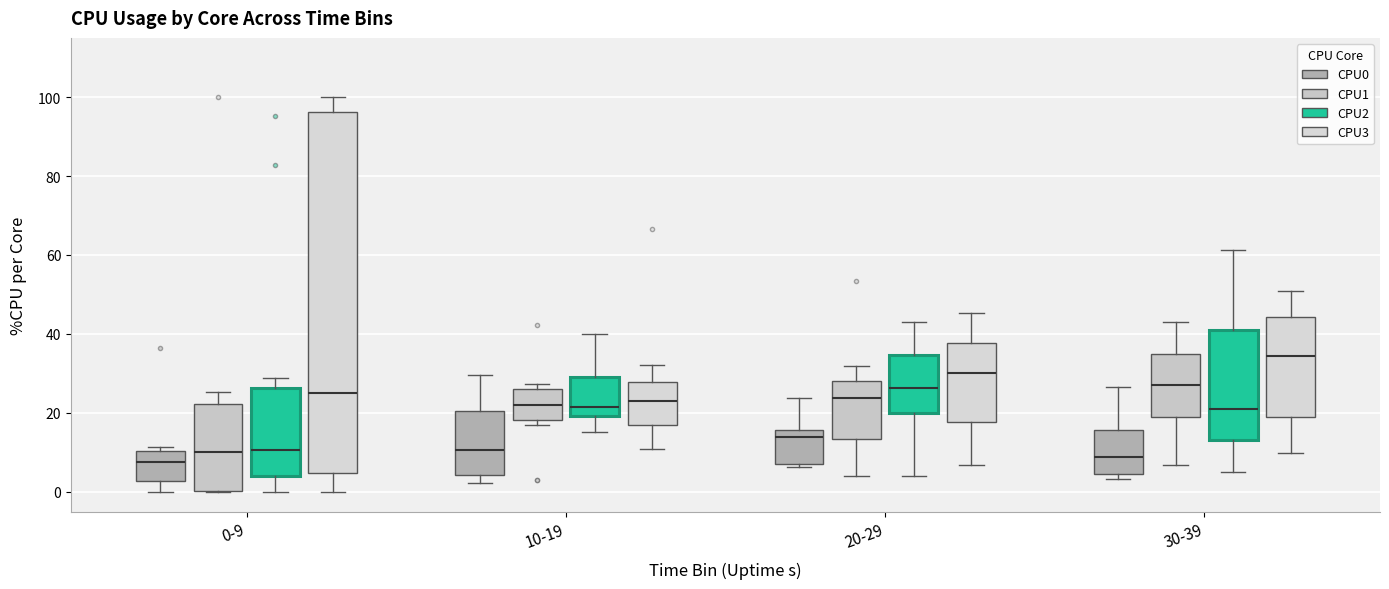

Reading left to right, transcribe this box plot: for each box, give where its median line is, the range the box spans, and where its two whiskers end, as read against the y-axis. The values are not printed on the chart, so give them approximately, as read against the axis.

0-9 (CPU0): median 8, box 2 to 10, whiskers 0 to 12
0-9 (CPU1): median 10, box 0 to 22, whiskers 0 to 26
0-9 (CPU2): median 10, box 4 to 26, whiskers 0 to 28
0-9 (CPU3): median 26, box 4 to 96, whiskers 0 to 100
10-19 (CPU0): median 10, box 4 to 20, whiskers 2 to 30
10-19 (CPU1): median 22, box 18 to 26, whiskers 18 (just below the box's lower edge) to 28
10-19 (CPU2): median 22, box 20 to 30, whiskers 16 to 40
10-19 (CPU3): median 24, box 16 to 28, whiskers 10 to 32
20-29 (CPU0): median 14, box 8 to 16, whiskers 6 to 24
20-29 (CPU1): median 24, box 14 to 28, whiskers 4 to 32
20-29 (CPU2): median 26, box 20 to 34, whiskers 4 to 44
20-29 (CPU3): median 30, box 18 to 38, whiskers 6 to 46
30-39 (CPU0): median 8, box 4 to 16, whiskers 4 (just below the box's lower edge) to 26
30-39 (CPU1): median 28, box 20 to 34, whiskers 6 to 44
30-39 (CPU2): median 22, box 14 to 42, whiskers 4 to 62
30-39 (CPU3): median 34, box 20 to 44, whiskers 10 to 50